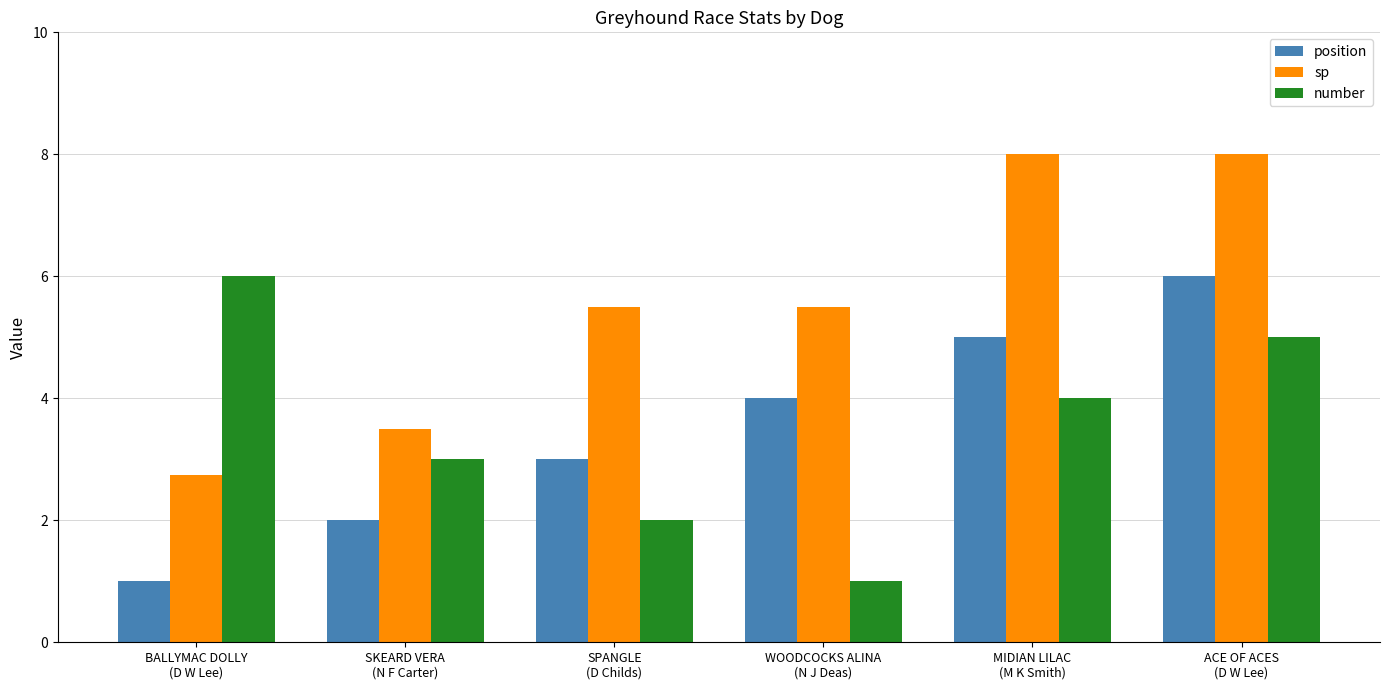

Are the bars horizontal?

No